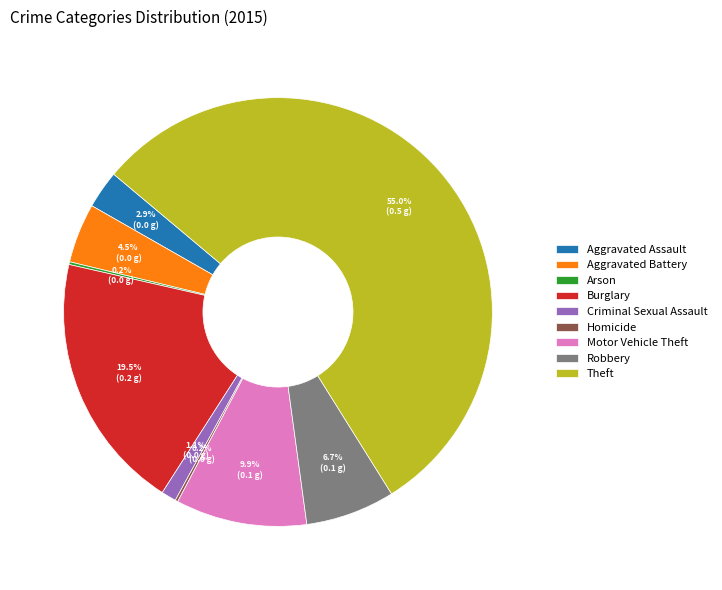

What percentage do Burglary and Criminal Sexual Assault together represent?

20.6%